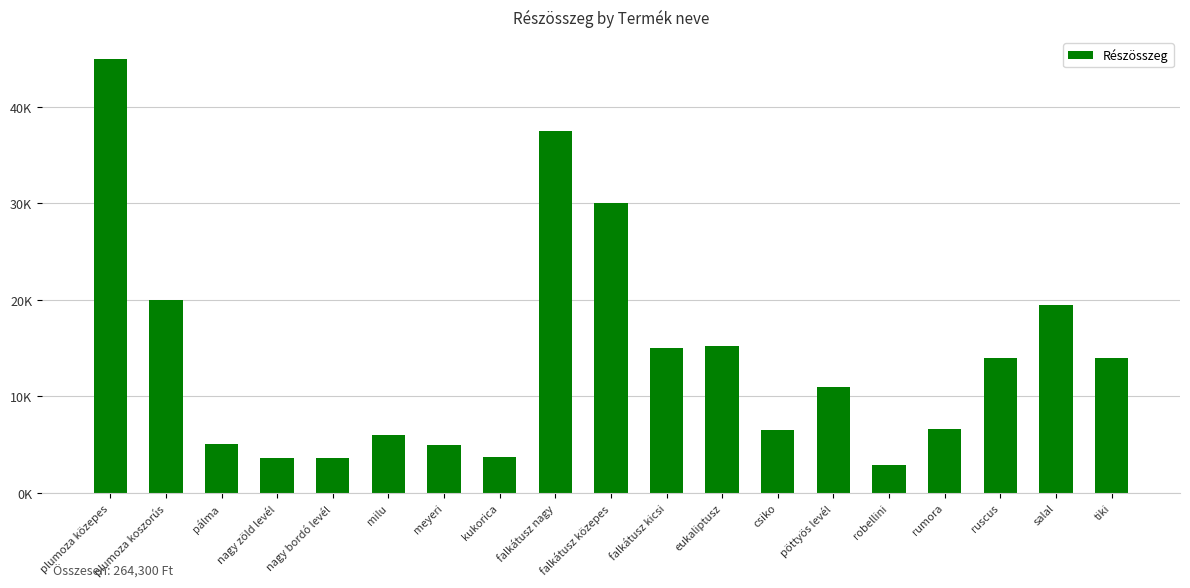

At which label does the data first exceed 11000?

plumoza közepes